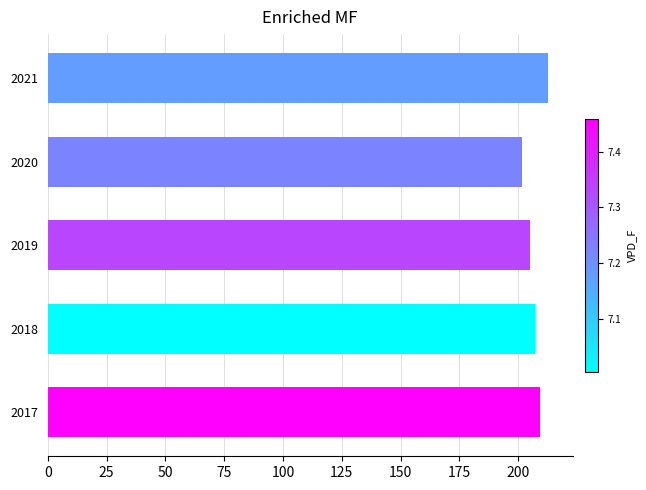

What is the change in value from 2018 to 2021?

+5.1